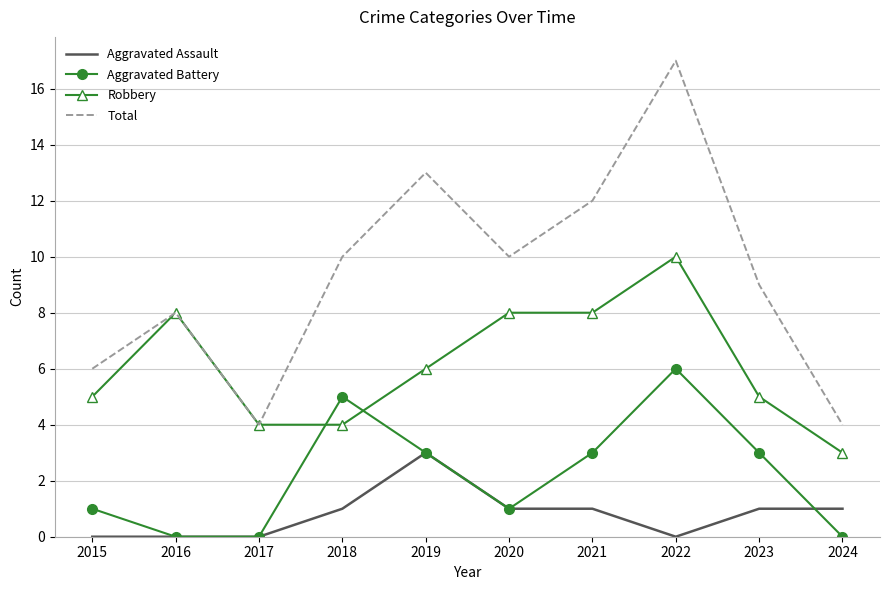

True or false: Total has more than 0 interior local peaks.

True